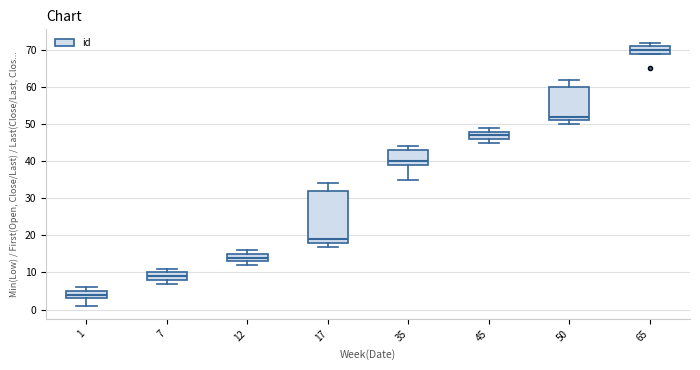

Which box has the lowest median line?

1